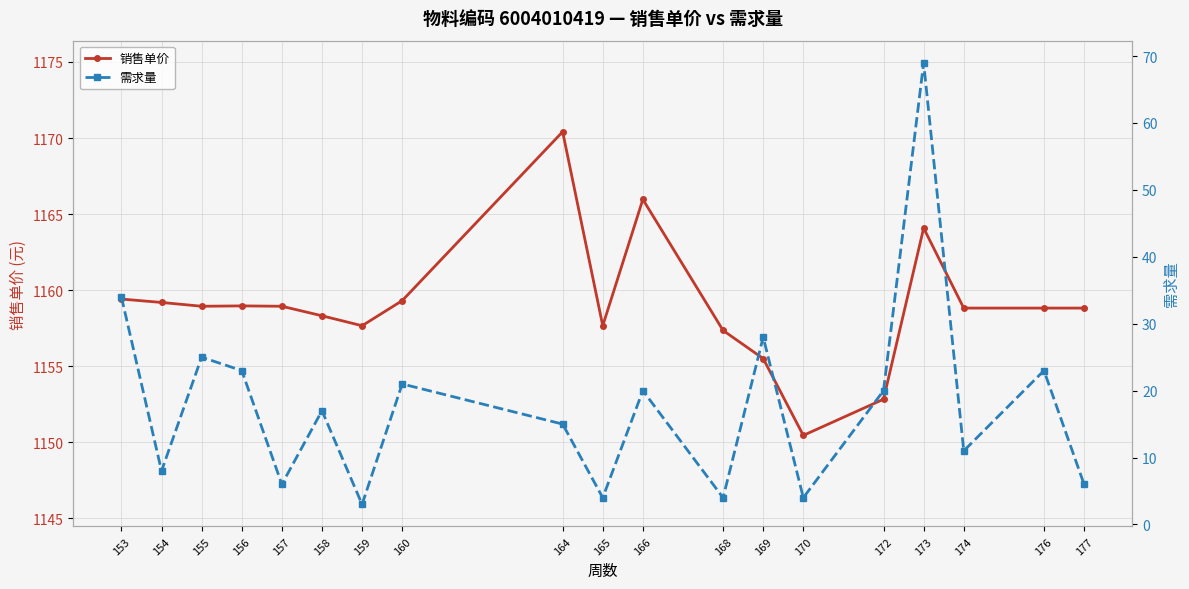

What are all the series names shown in the legend?

销售单价, 需求量